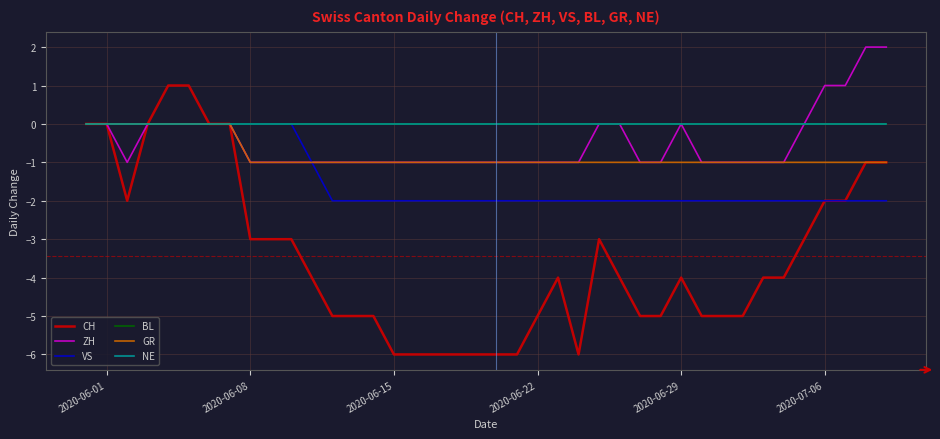

Count the GR values in the range -1 to 0.

40